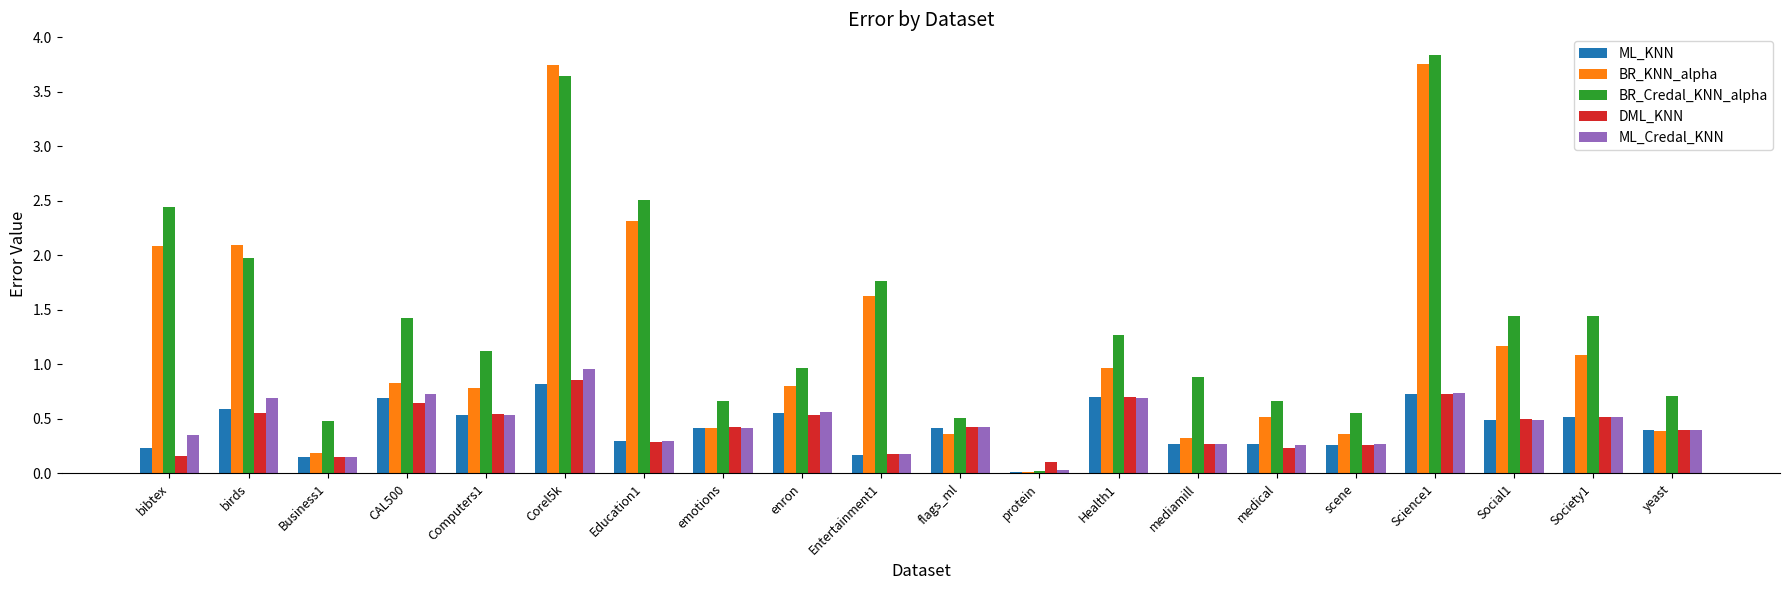

The value of ML_Credal_KNN at flags_ml is 0.4. True or false?

True